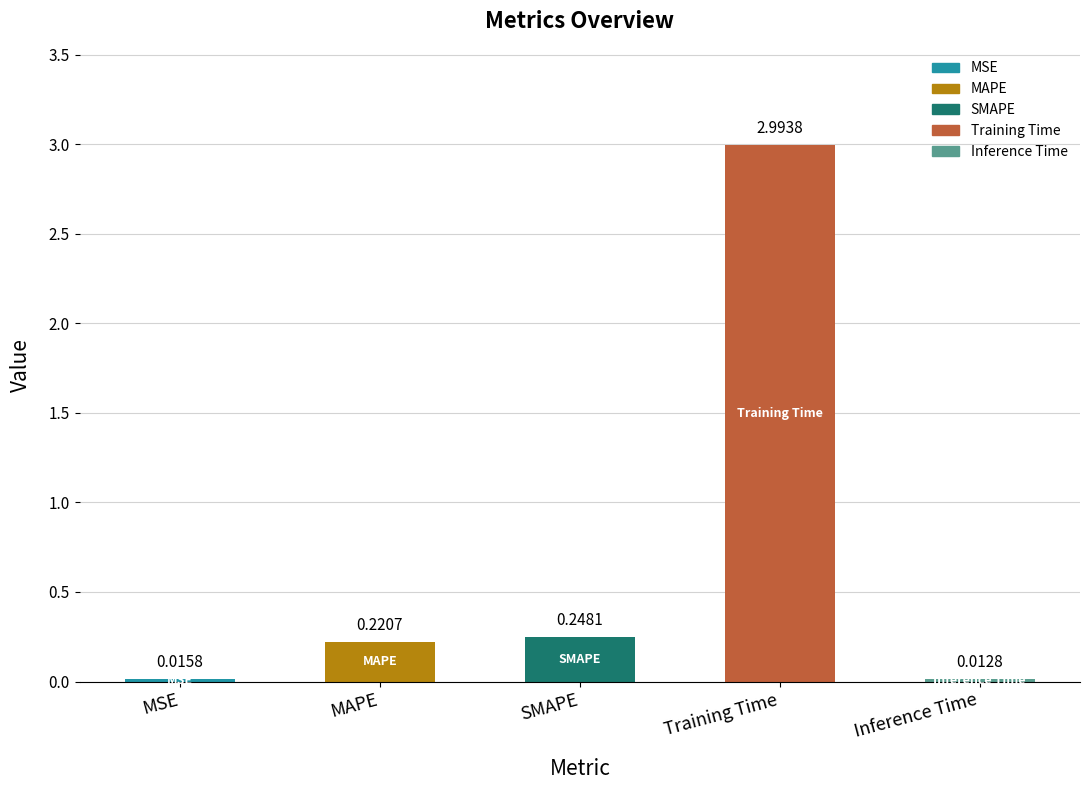

Reading left to right, what are all the values shown in this chart?

MSE=0.0	MAPE=0.2	SMAPE=0.2	Training Time=3.0	Inference Time=0.0